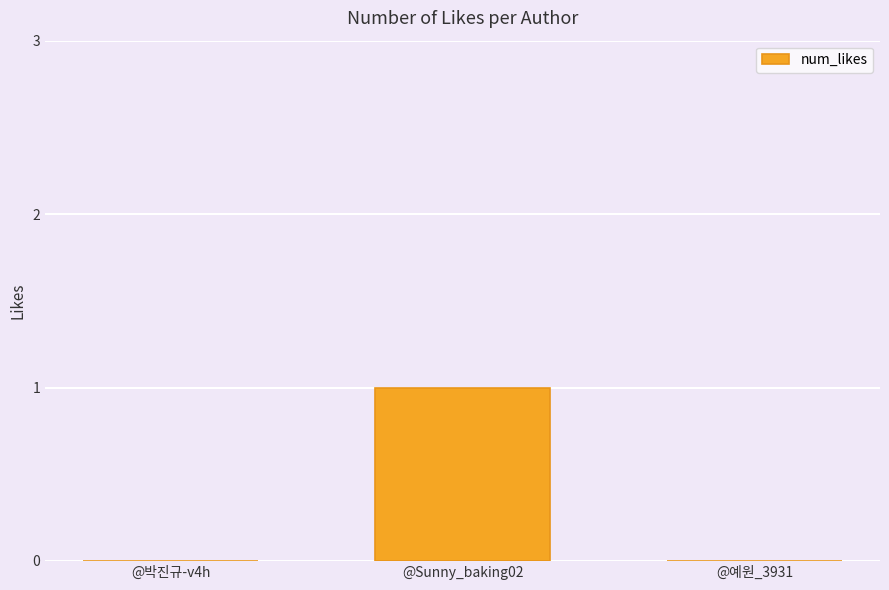

At which category does the chart reach its peak across all series?

@Sunny_baking02